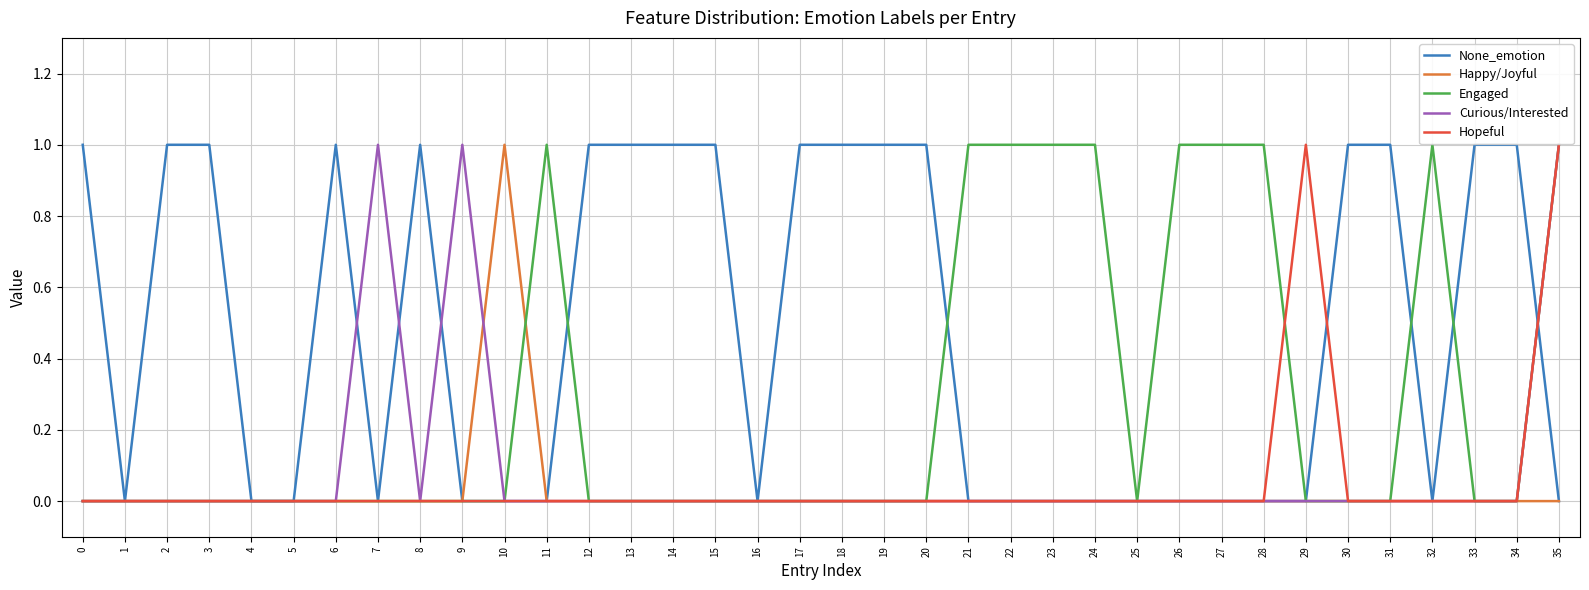

At which label does Happy/Joyful reach its peak?

10